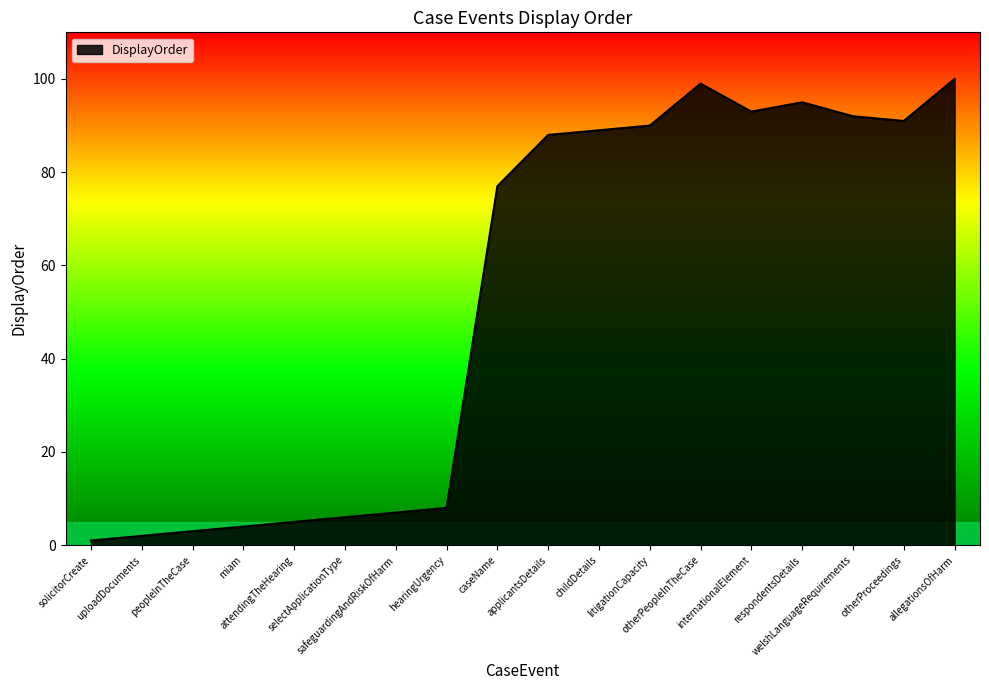

Where is the data nearest to the value 50?

caseName